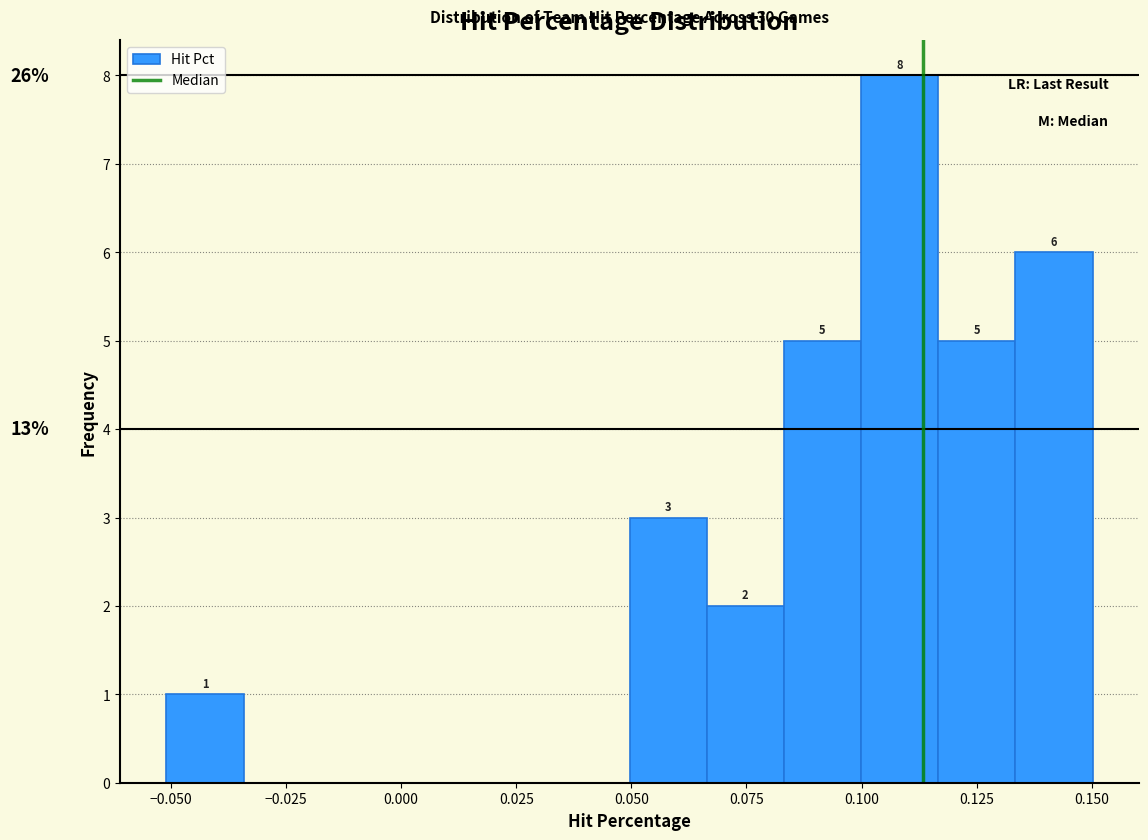

Read against the x-axis, roughly where is the centre of the tallest bar?

0.110